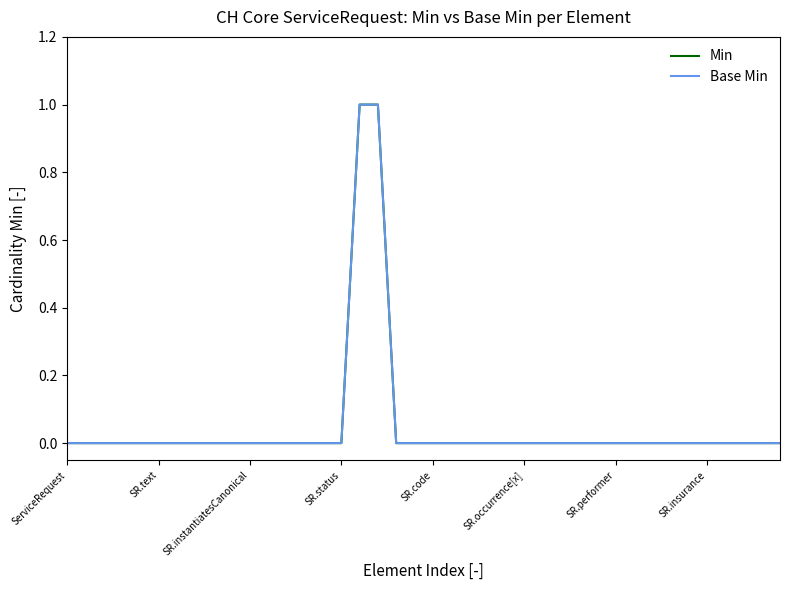

True or false: Base Min and Min cross at least once.

False